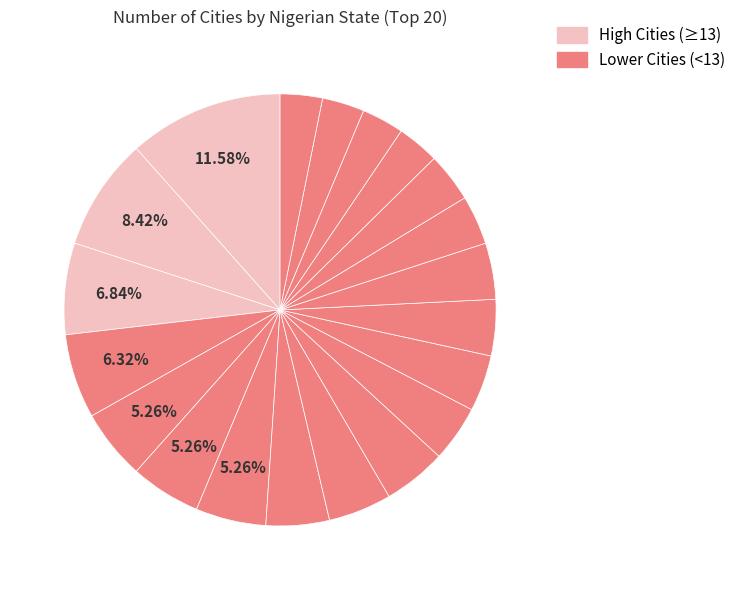

How many segments does this pie chart have?

20